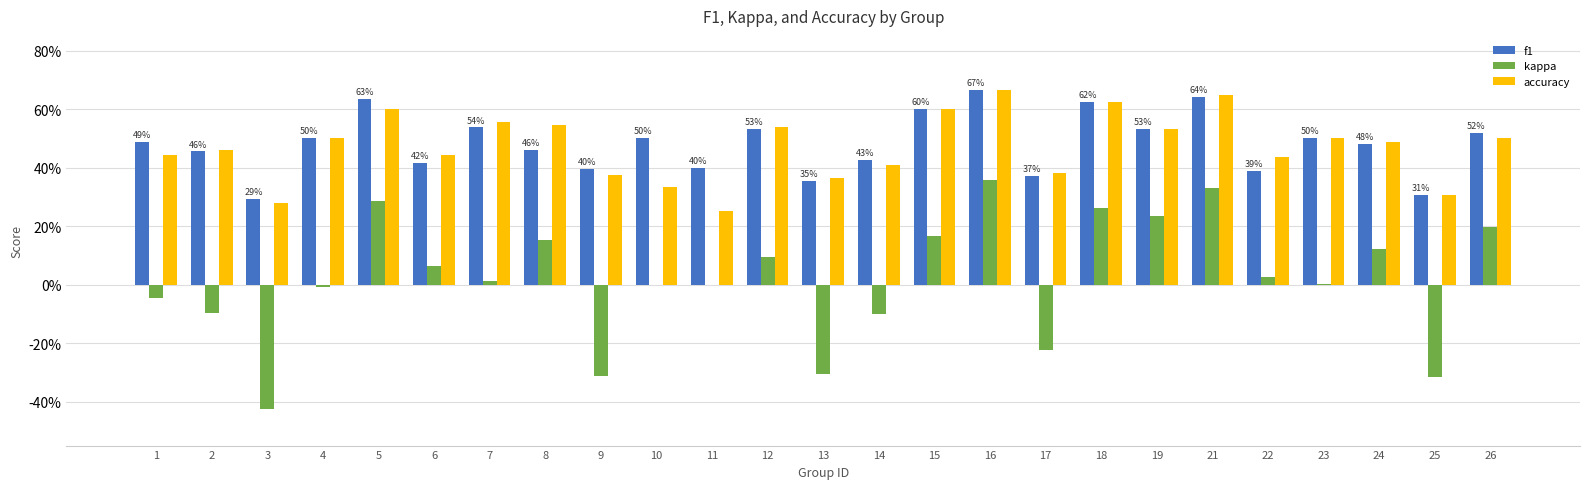

Which series has the largest range (max minus min)?

kappa